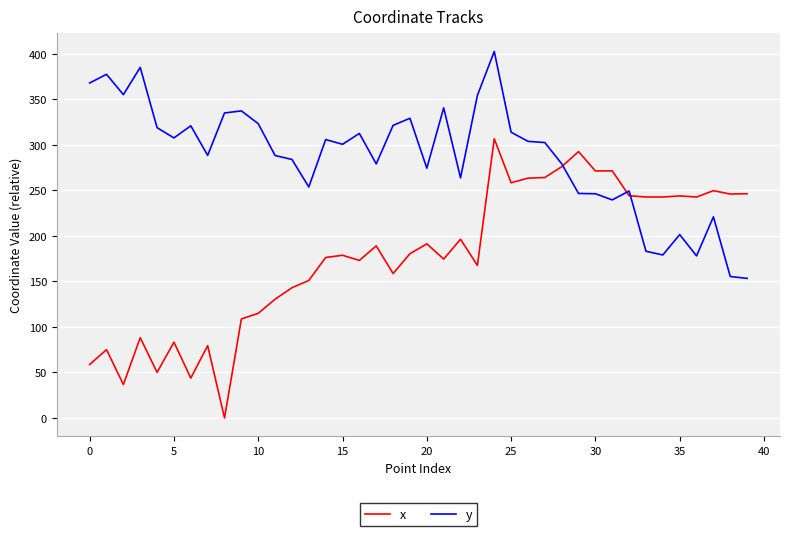

Rank the series by their maximum value, from highest to lowest.

y, x